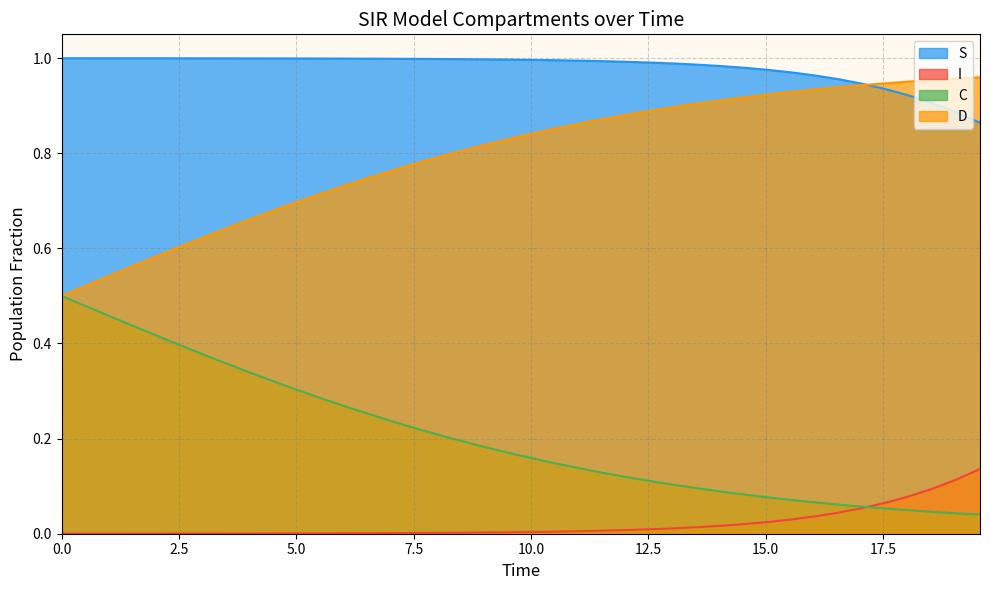

Which series has the largest total across all categories?

S